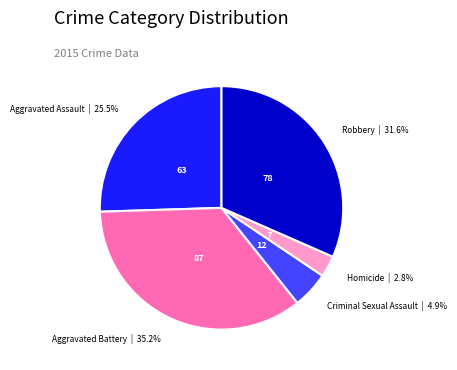

Is there a majority slice in this chart?

No